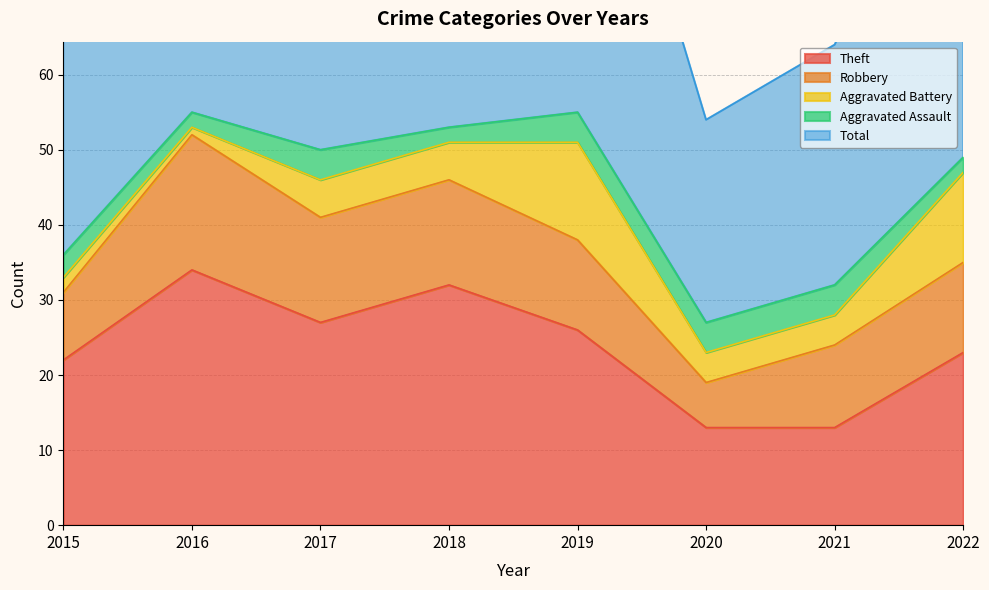

Which series has the largest range (max minus min)?

Total